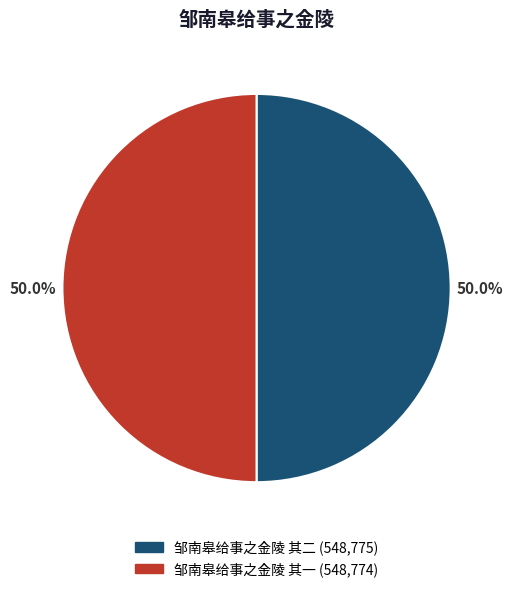

What is the ratio of the value at 邹南皋给事之金陵 其二 to the value at 邹南皋给事之金陵 其一?

1.0